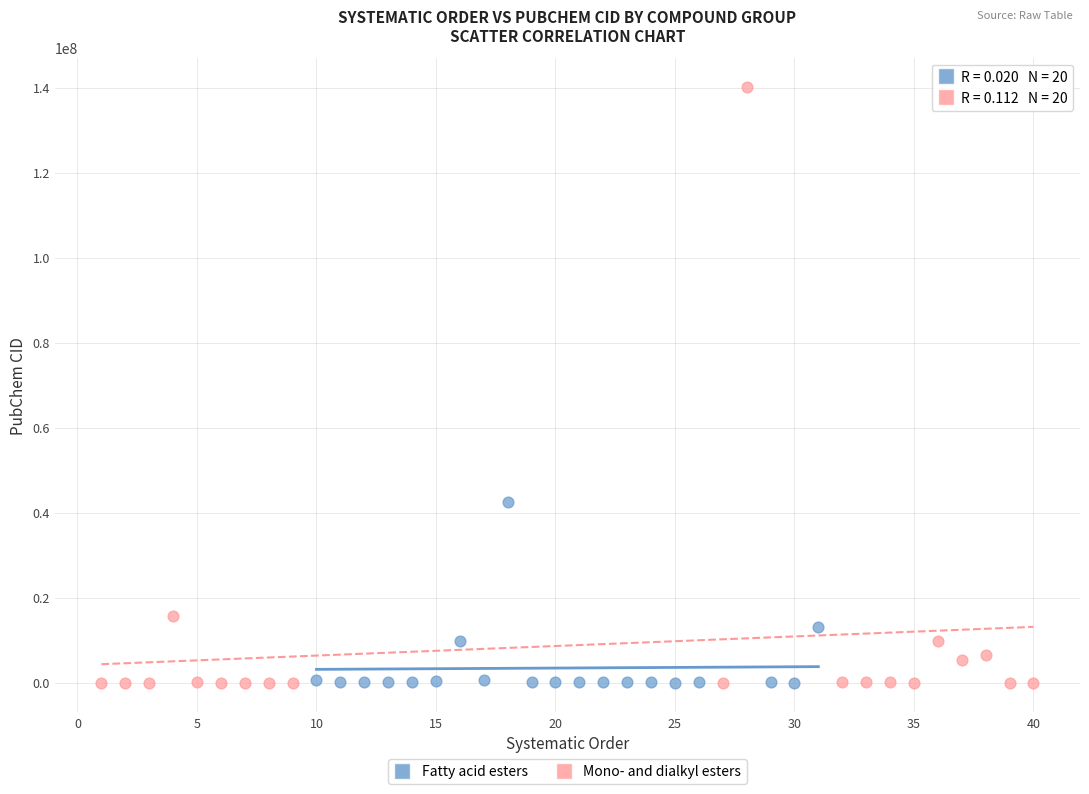

Which series reaches the maximum Y coordinate?

Mono- and dialkyl esters